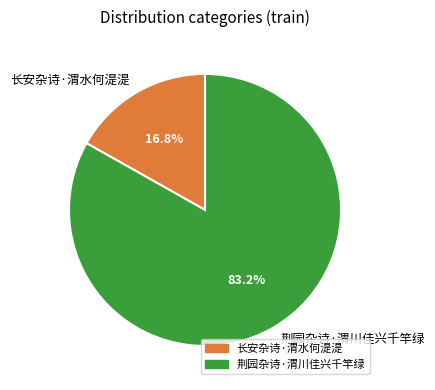

To the nearest percent, what is the difference between the largest and smallest slice percentages?

66%